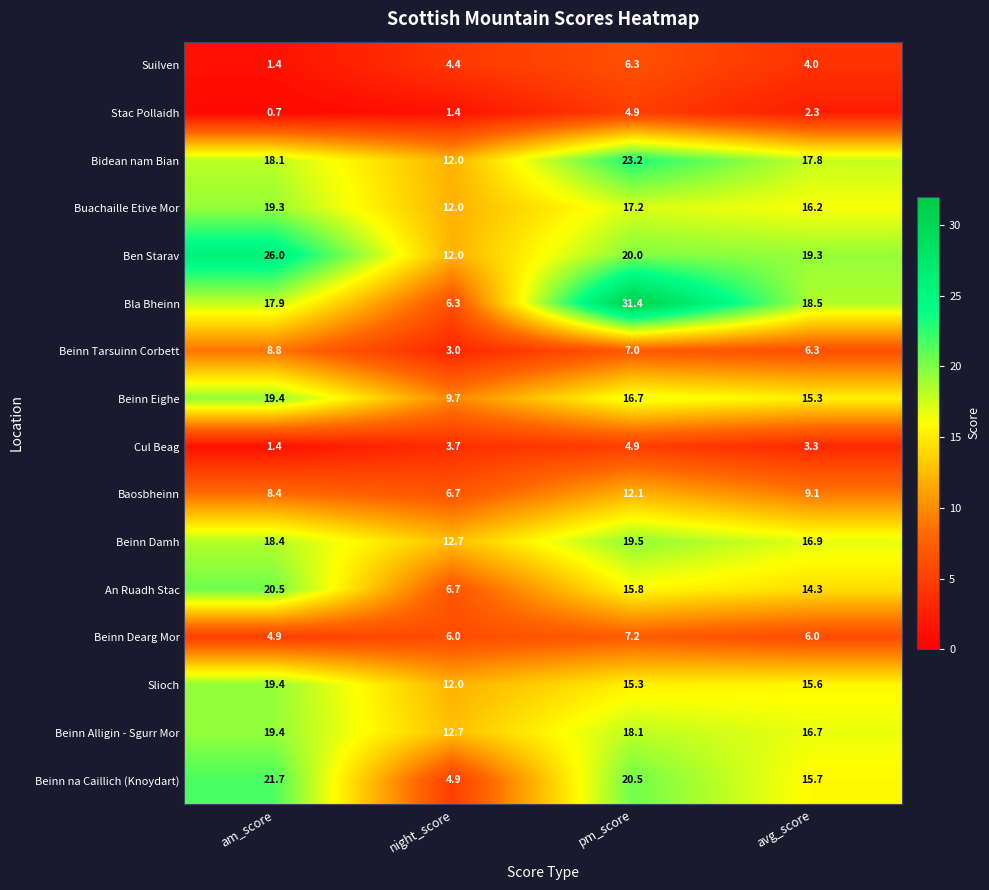

Which series has the widest spread of values?

Bla Bheinn